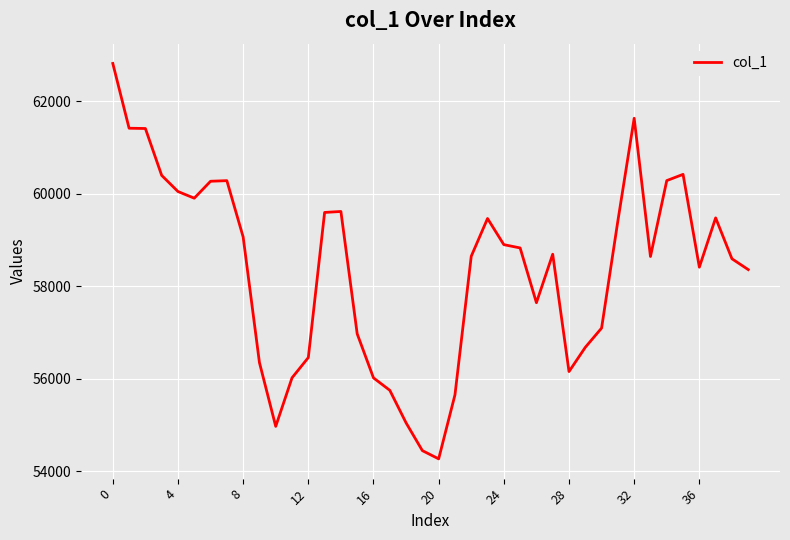

What is the greatest value displayed?

62812